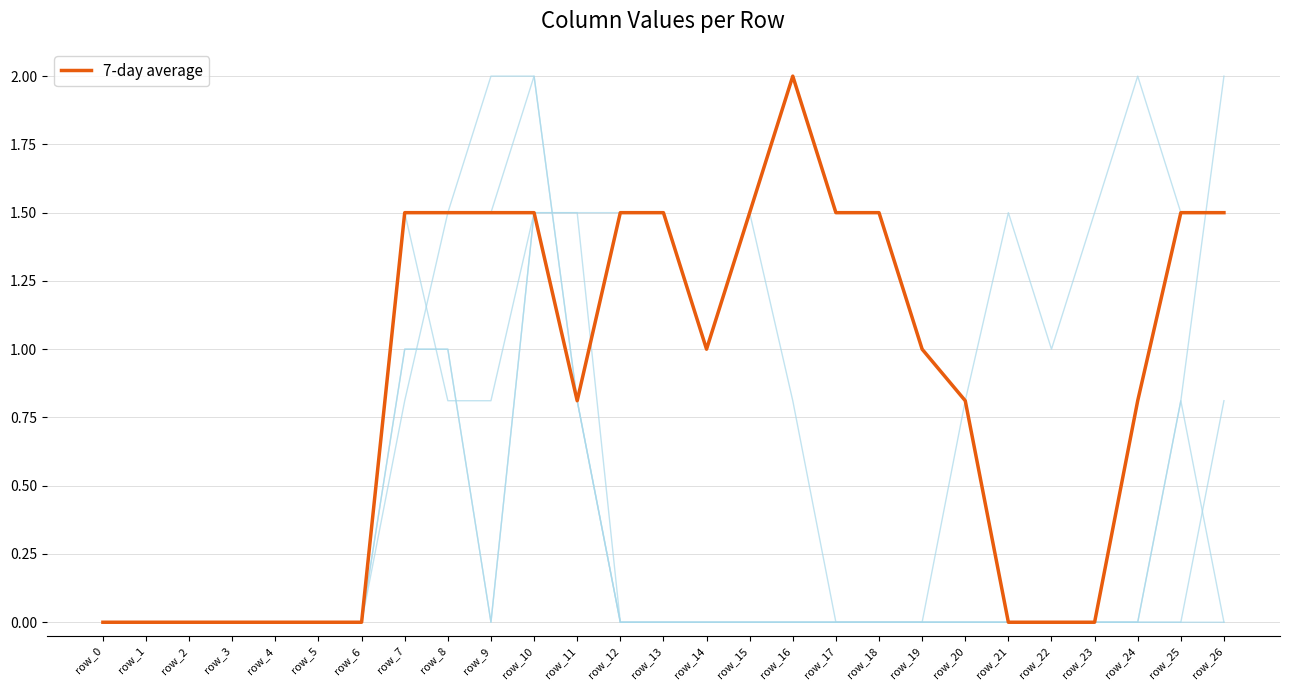

Is this an area chart (filled region under the line)?

No